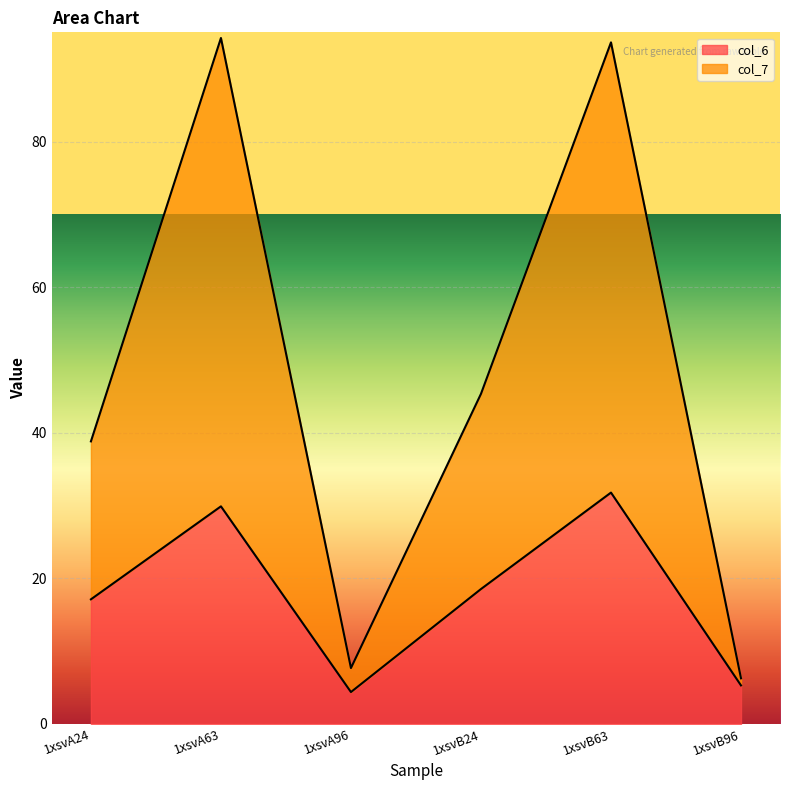

What is the difference between the maximum and minimum values in the col_7 series?

87.9